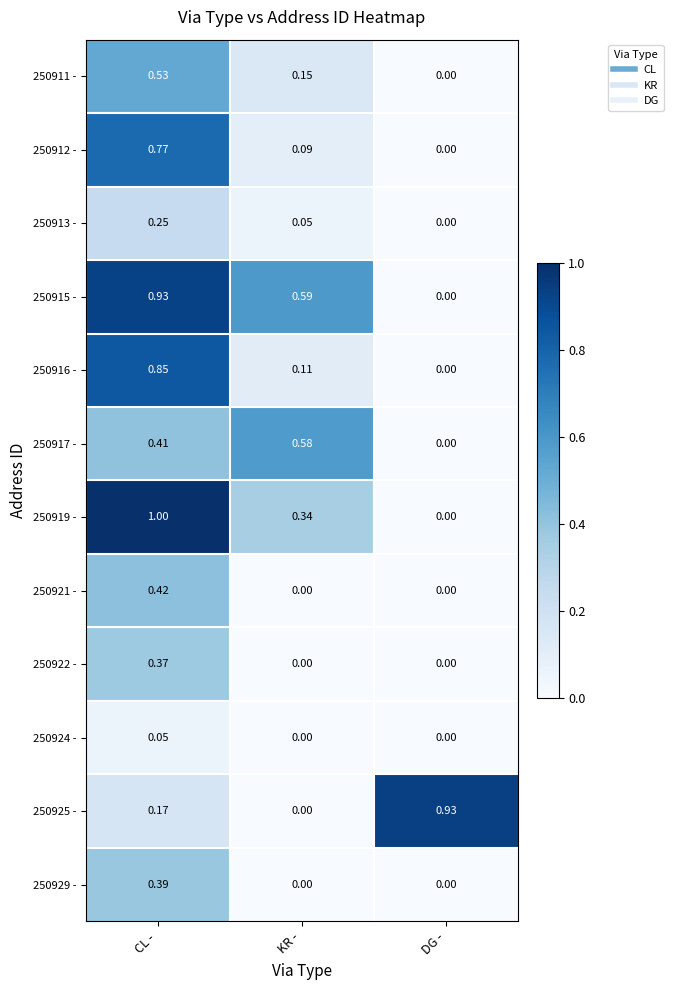

Rank the categories by 250916 - value from lowest to highest.

DG -, KR -, CL -